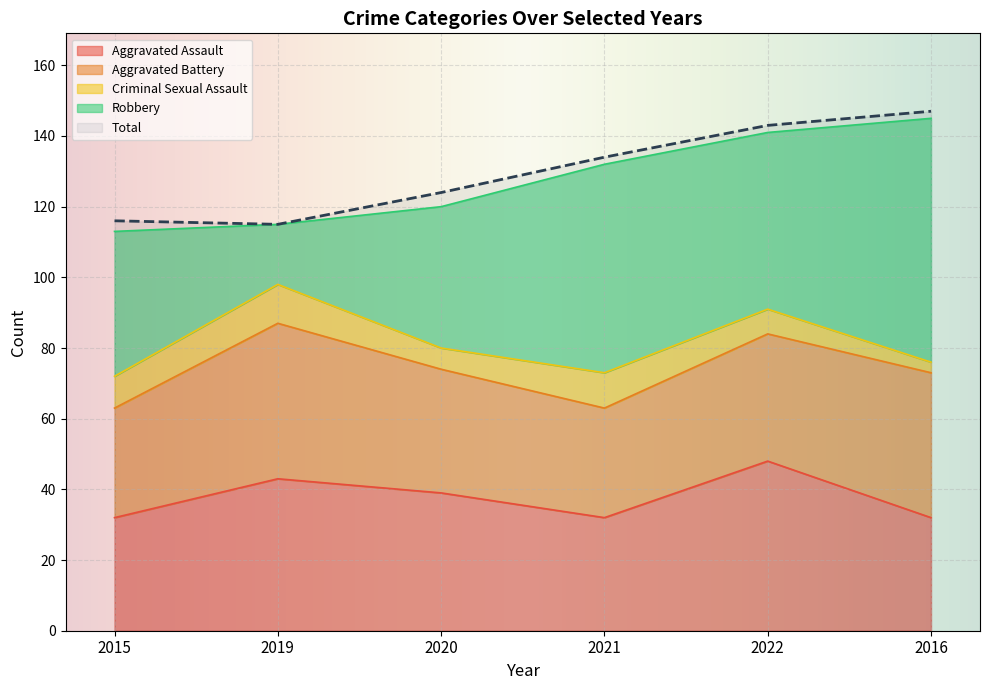

What is the difference between the highest and lowest values at 2020?

118